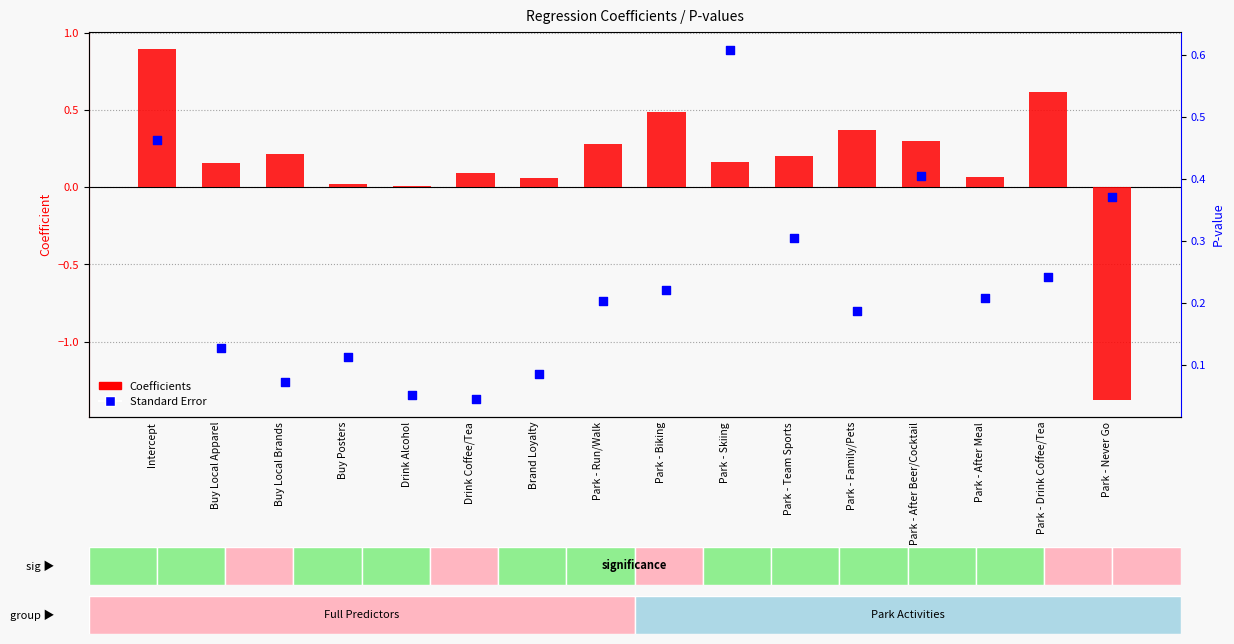

Which series contains the lowest Y value?

Coefficients